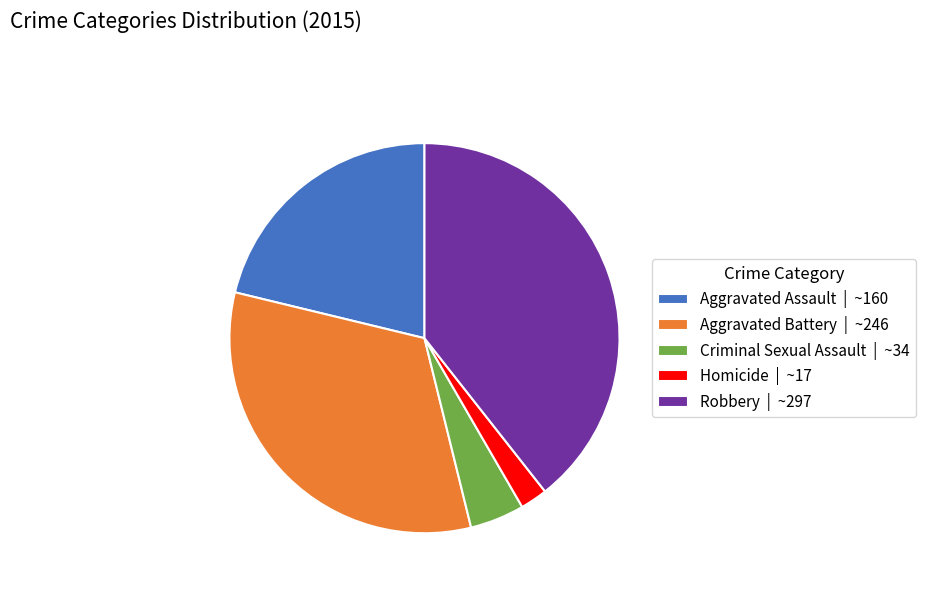

Which category has the biggest portion of the pie?

Robbery